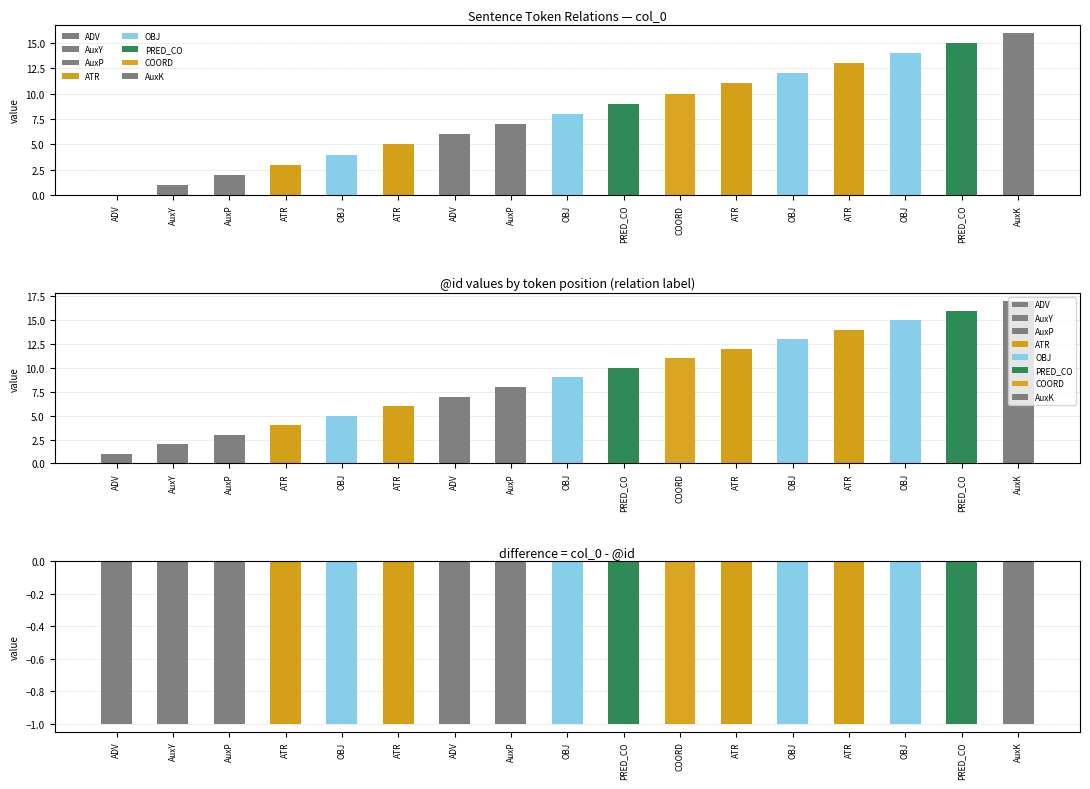

At which label does @id first exceed 9?

PRED_CO